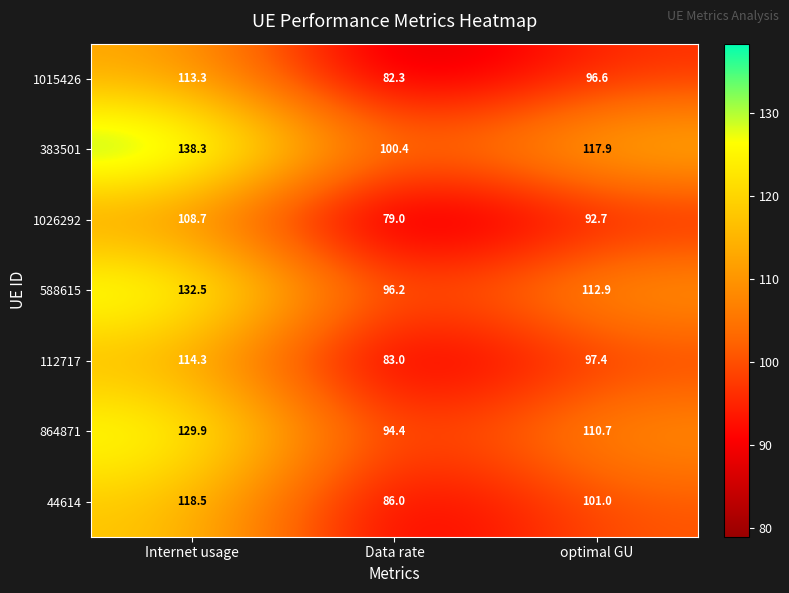

At Internet usage, list the series in order from largest to smallest.

383501, 588615, 864871, 44614, 112717, 1015426, 1026292